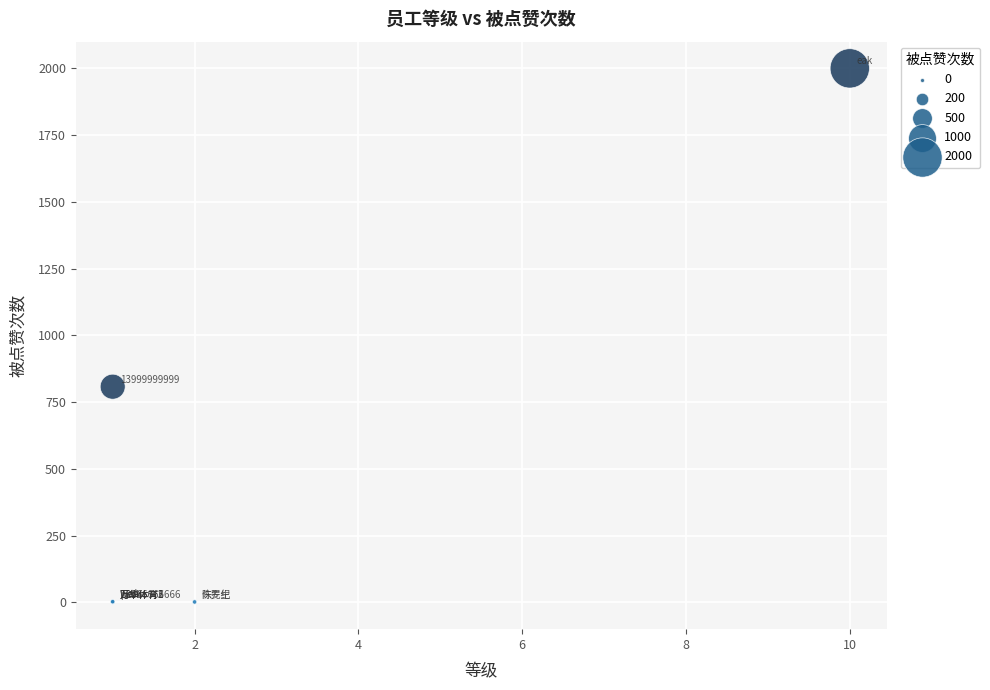

What Y value in the scatter plot is closest to 1000?

808